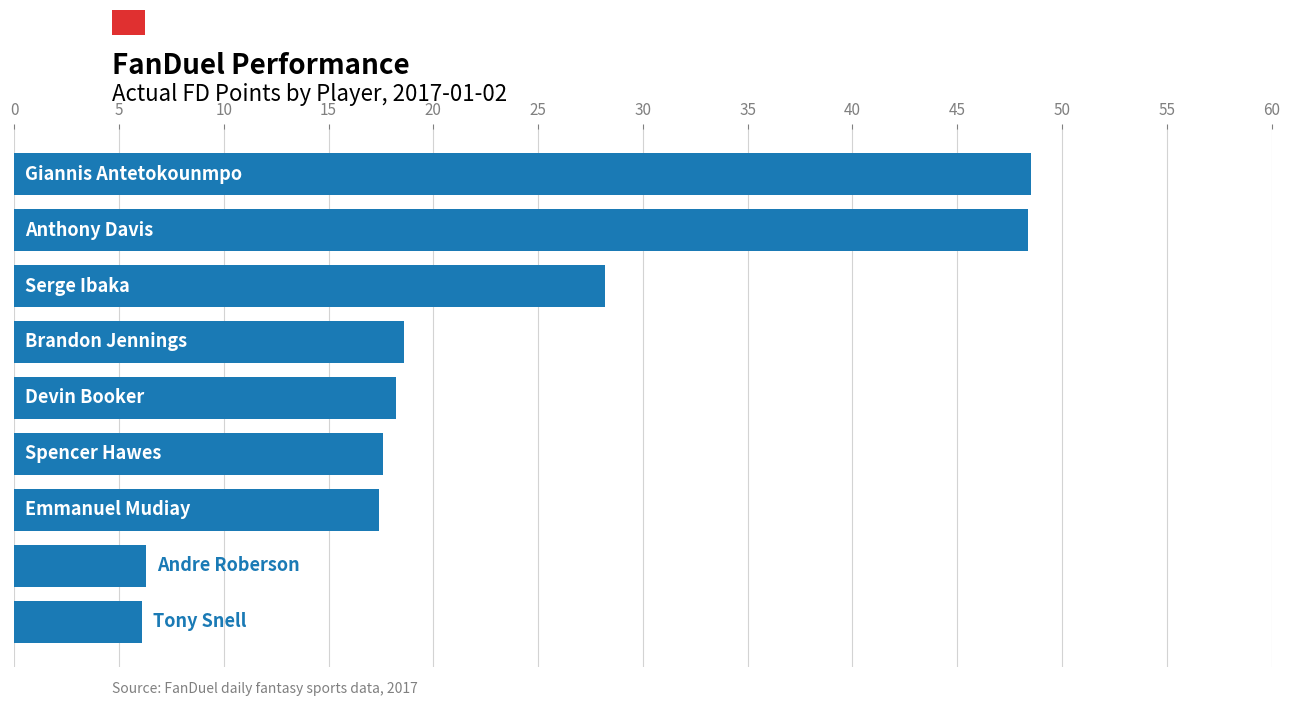

What is the minimum value shown in the chart?

6.1